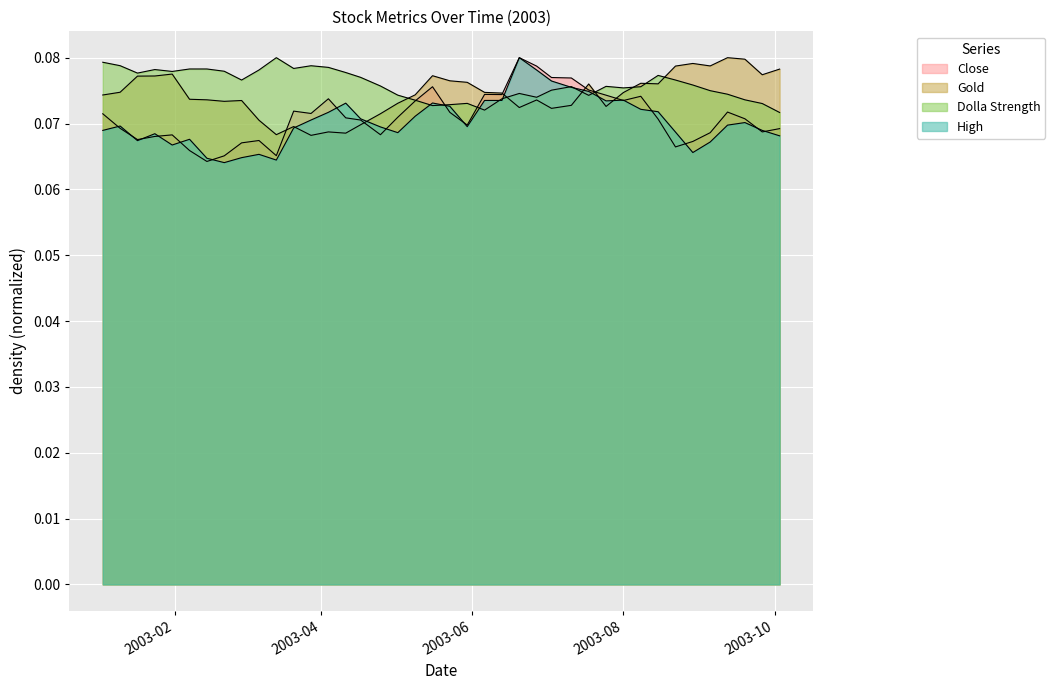

At how many categories does at least one series exceed 0?

40